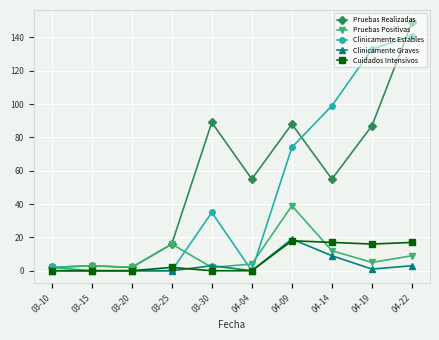

True or false: Clinicamente Estables has more than 0 interior local peaks.

True